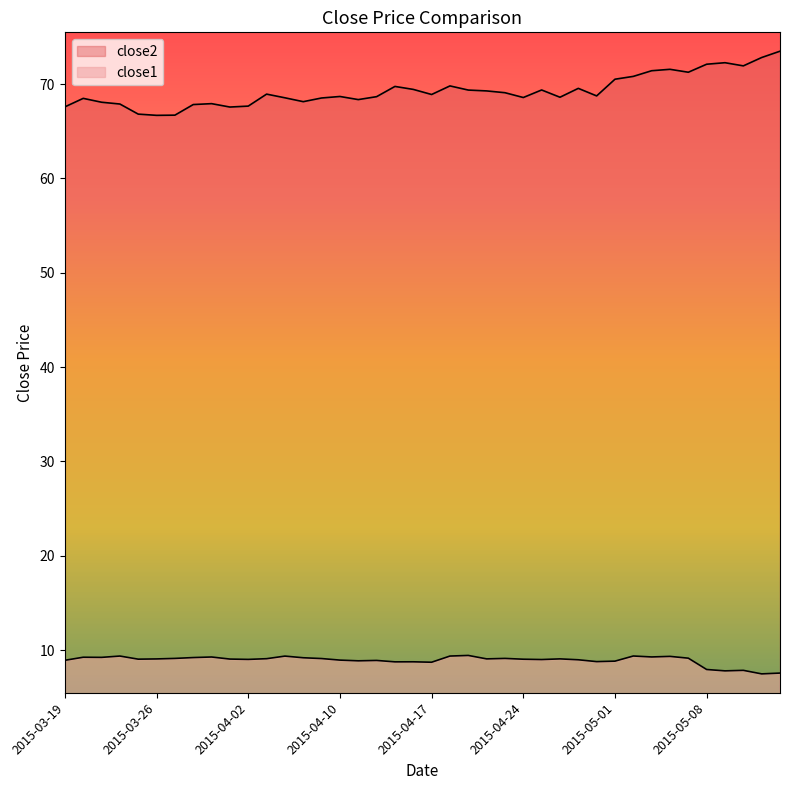

True or false: close1 has a value of 8.9 at 2015-03-19.

True